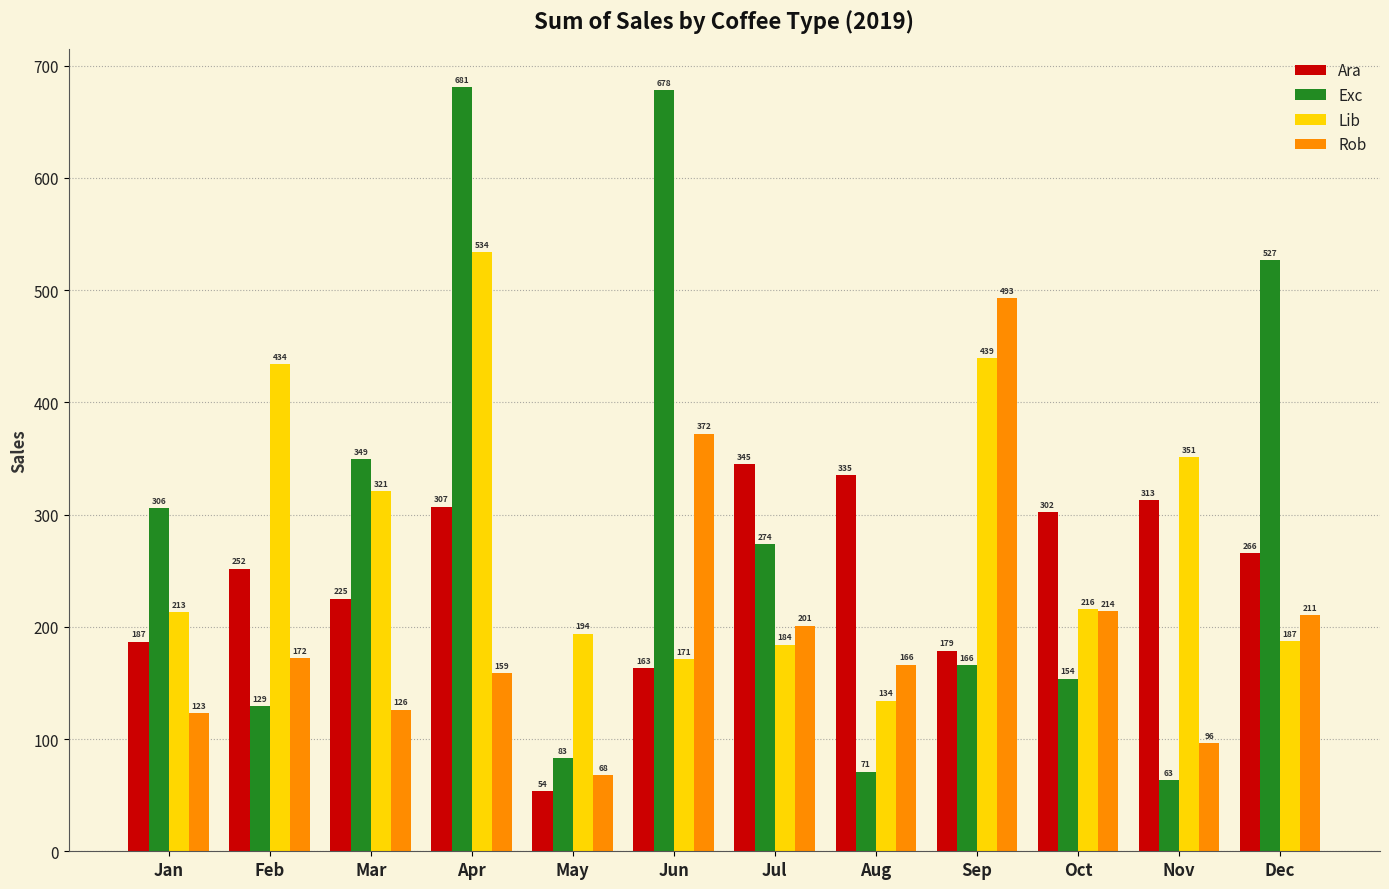

How many bars are there in each group?

4